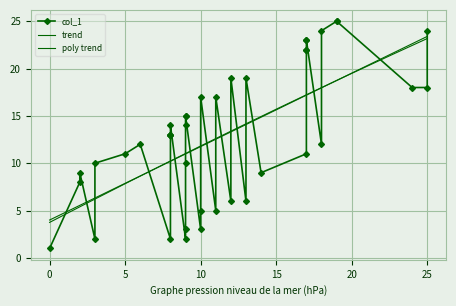

What is the ratio of the value at 2 to the value at 2?

0.9